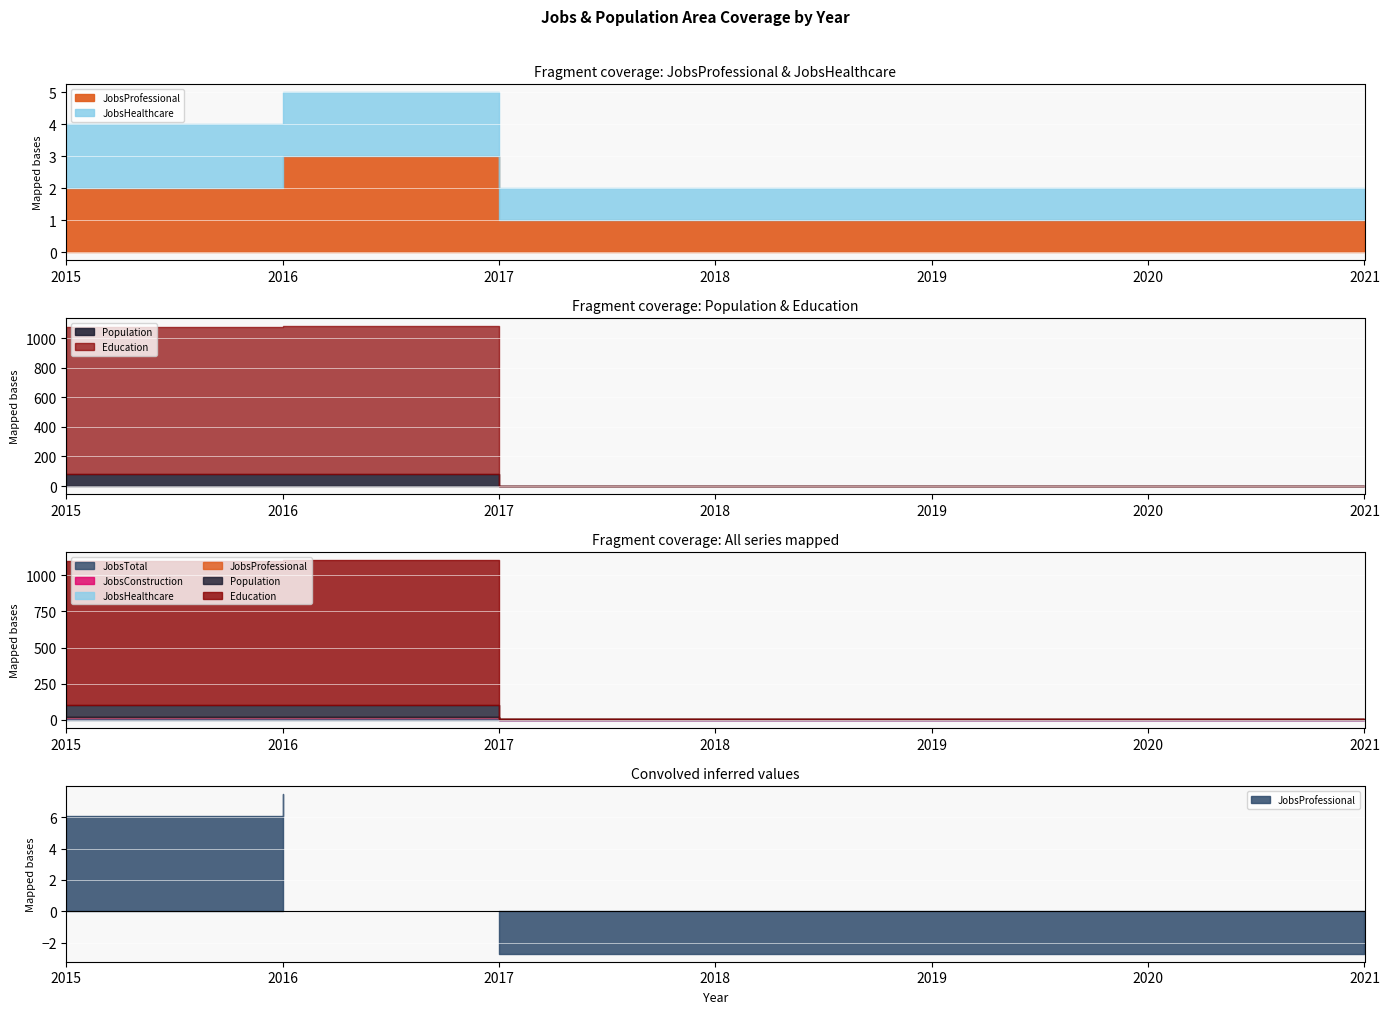

What is the difference between the maximum and minimum values in the JobsTotal series?

15